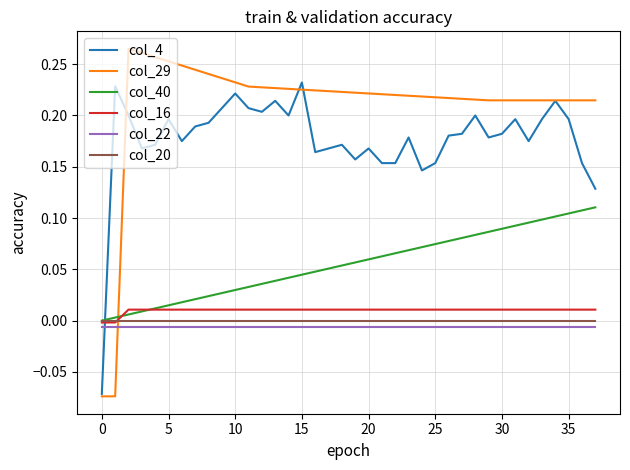

True or false: col_20 and col_22 cross at least once.

False